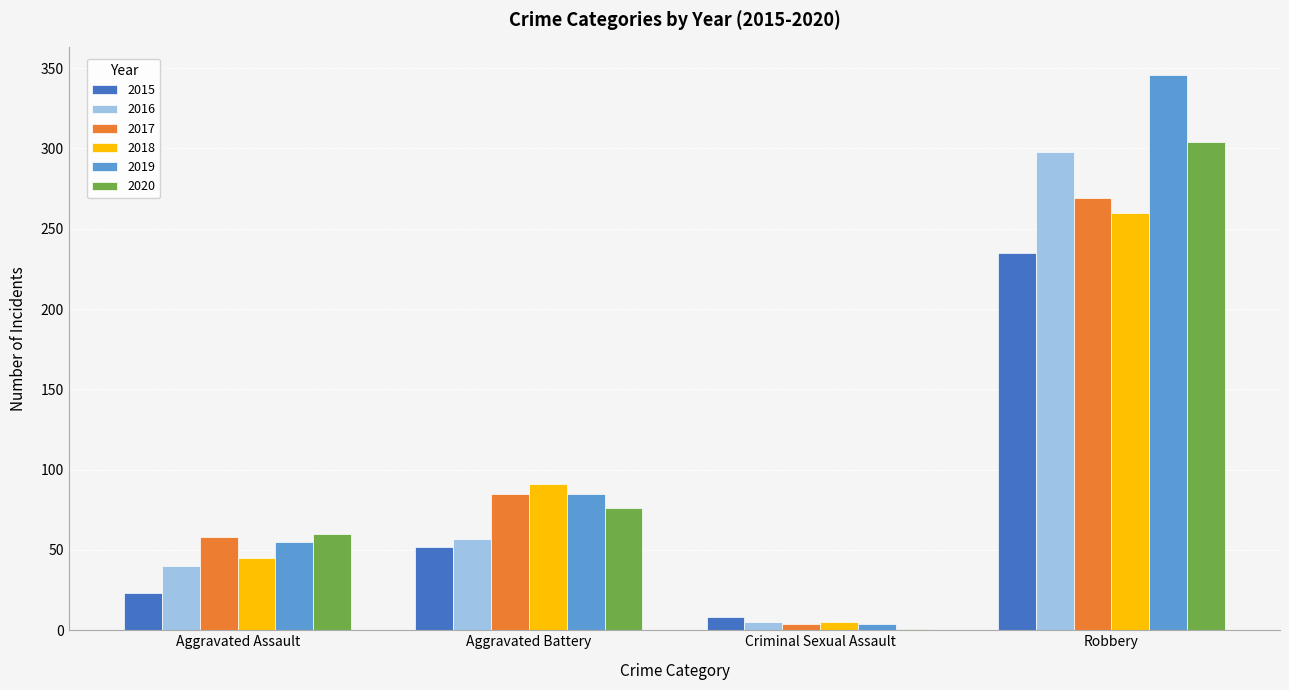

Is it true that 2019 equals 4 at Criminal Sexual Assault?

True